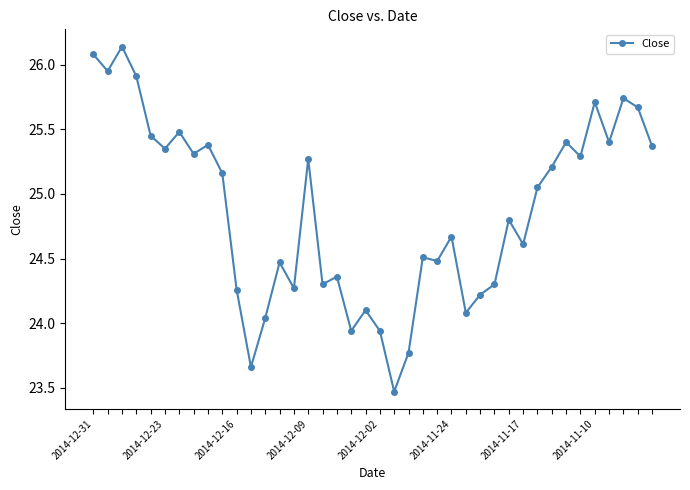

What is the difference between the second highest and minimum values?

2.6